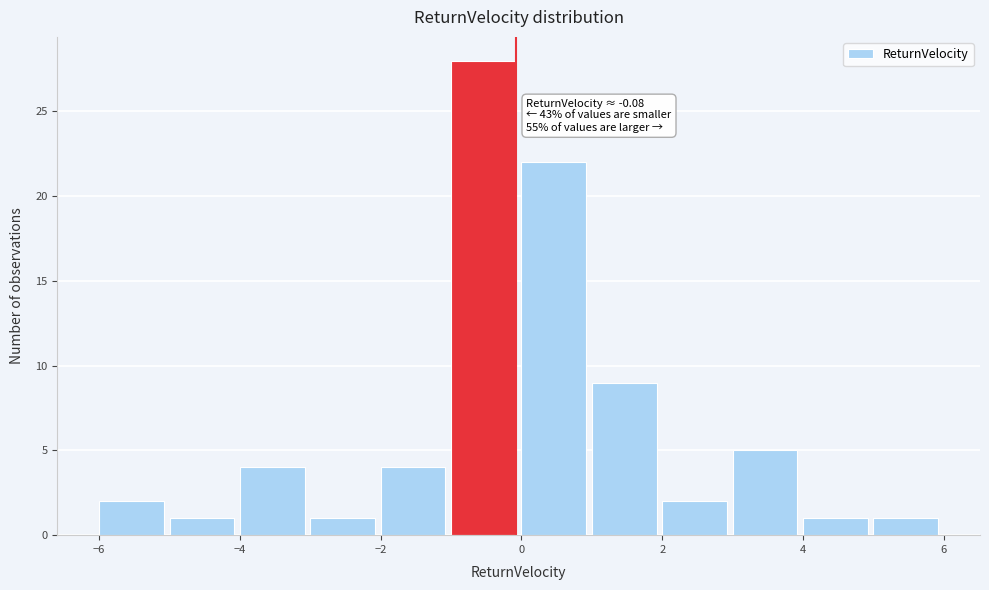

Over which range of the x-axis is the bar tallest?

-1 to 0